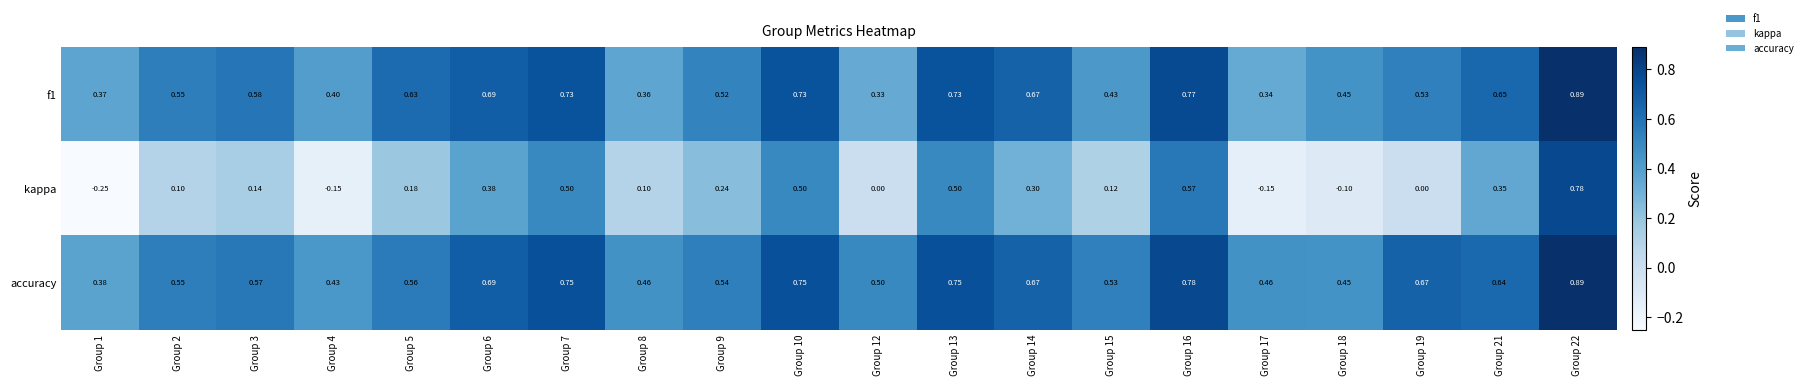

At how many categories does at least one series exceed 0?

20